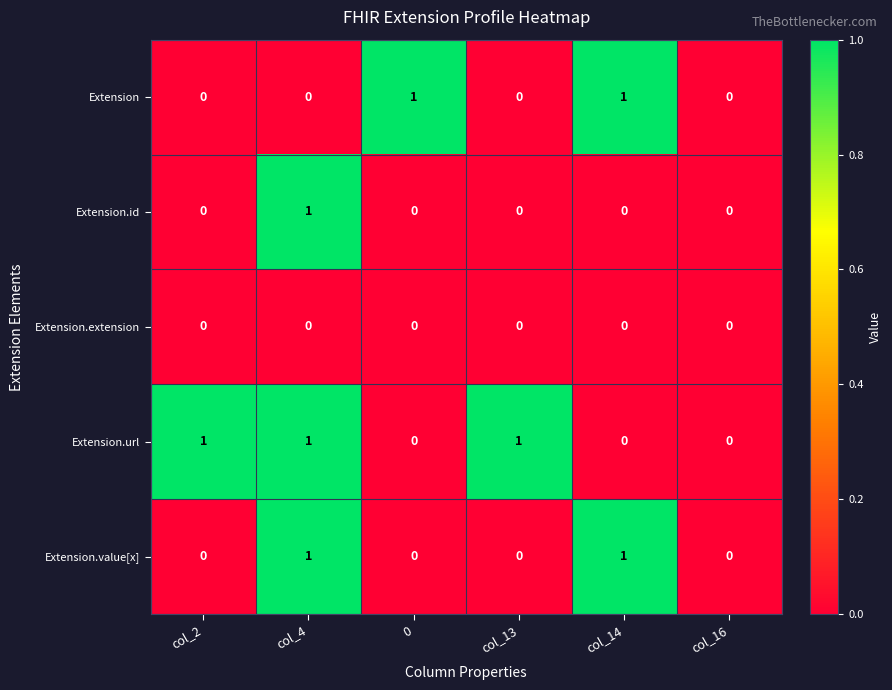

How many data points does each series have?

6